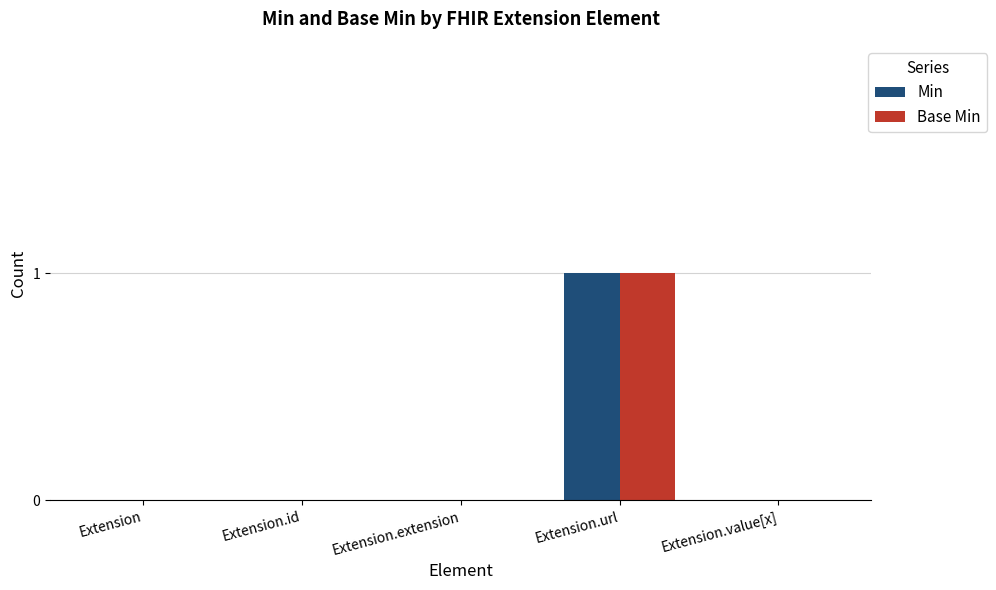

Is it true that Min equals -1 at Extension.extension?

False